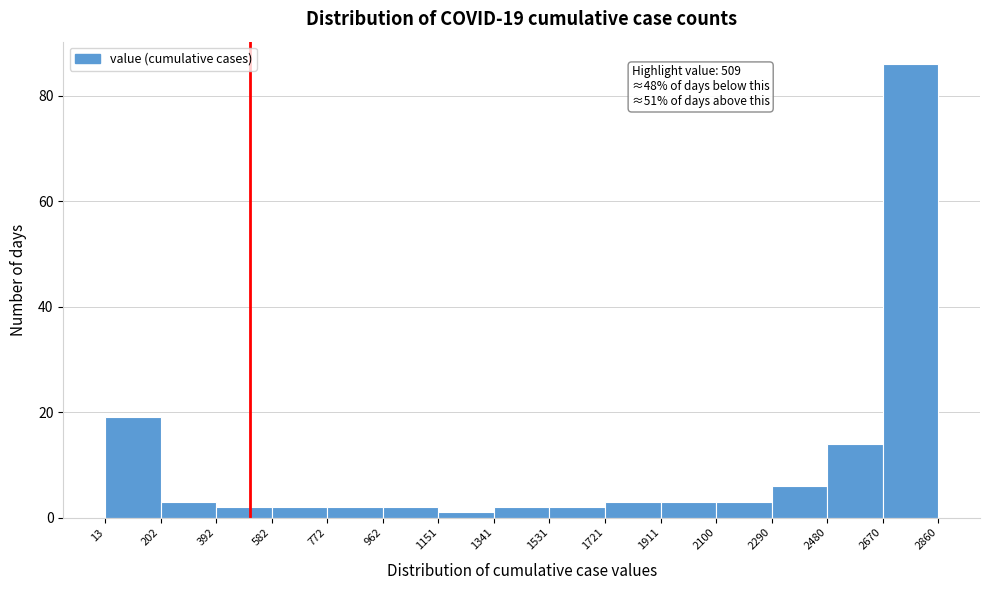

Which range on the x-axis has the tallest bar?

2670 to 2860